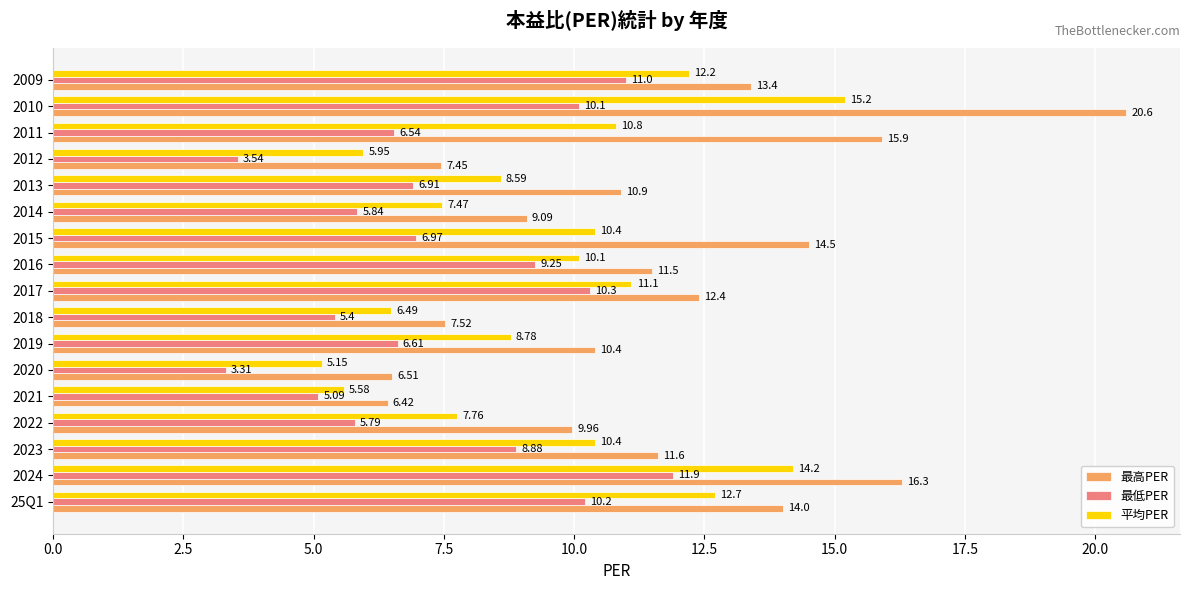

What is the sum of all 最高PER values?

198.5